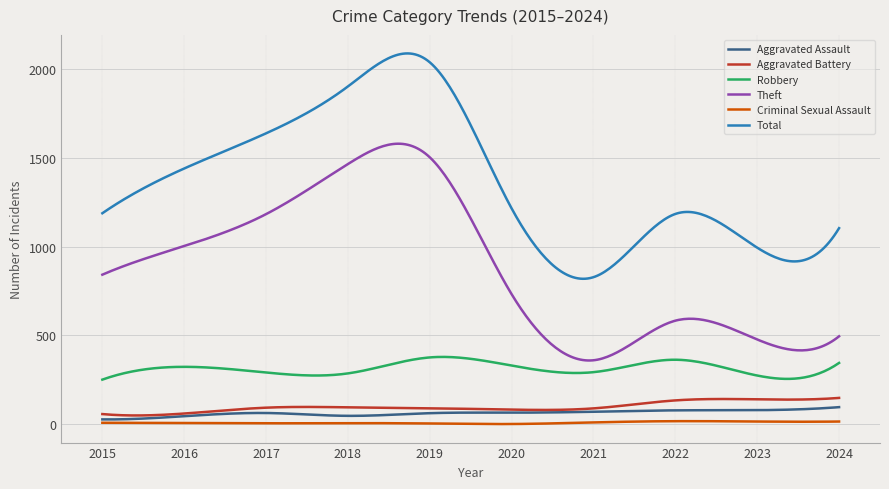

What is the greatest value displayed?

2088.1